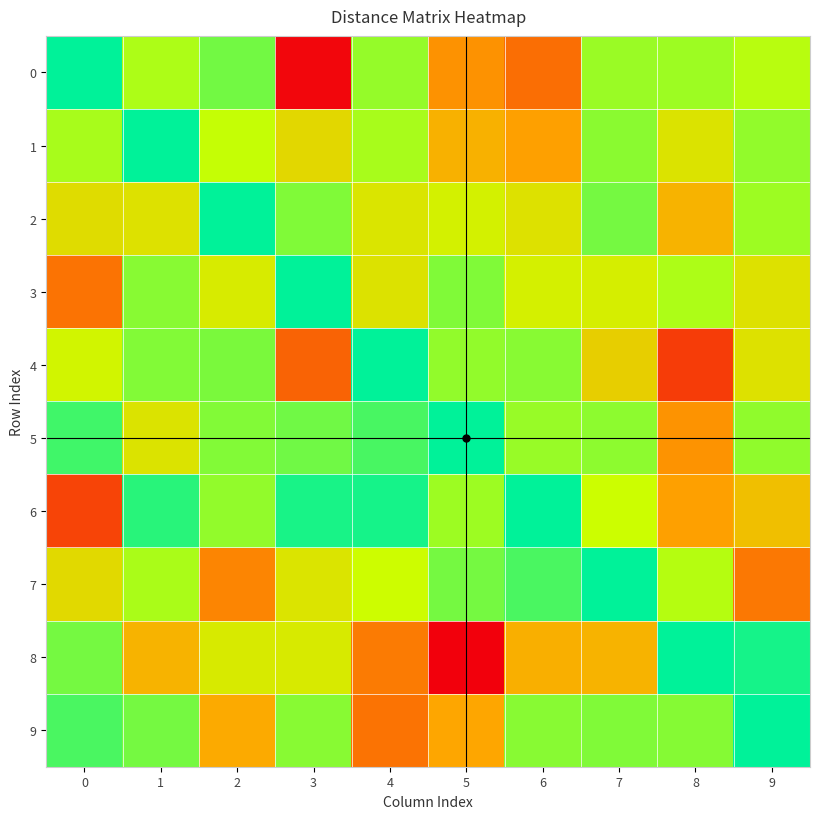

Reading right to left, extract all data points from this chart.

0: 9=84.5	8=71.7	7=71.5	6=227.1	5=200.7	4=68.7	3=305.1	2=53.1	1=79.9	0=0.0
1: 9=67.8	8=122.5	7=63.1	6=190.3	5=173.7	4=77.1	3=134.6	2=90.5	1=0.0	0=76.6
2: 9=72.1	8=172.2	7=53.8	6=124.0	5=107.3	4=119.3	3=59.1	2=0.0	1=124.6	0=129.8
3: 9=124.9	8=80.0	7=110.8	6=109.2	5=59.0	4=122.7	3=0.0	2=113.2	1=62.7	0=223.3
4: 9=123.8	8=265.4	7=143.5	6=62.8	5=66.9	4=0.0	3=236.4	2=56.1	1=60.6	0=104.3
5: 9=66.7	8=199.4	7=64.4	6=69.3	5=0.0	4=33.3	3=51.5	2=60.5	1=122.3	0=29.5
6: 9=159.3	8=189.6	7=94.6	6=0.0	5=71.8	4=9.8	3=12.0	2=67.2	1=18.8	0=259.0
7: 9=220.3	8=83.4	7=0.0	6=34.5	5=54.2	4=95.7	3=120.9	2=210.5	1=78.2	0=132.3
8: 9=10.3	8=0.0	7=171.2	6=176.7	5=310.6	4=217.6	3=114.9	2=114.3	1=171.7	0=53.5
9: 9=0.0	8=61.8	7=59.1	6=62.1	5=184.6	4=224.2	3=62.5	2=181.8	1=54.5	0=34.5